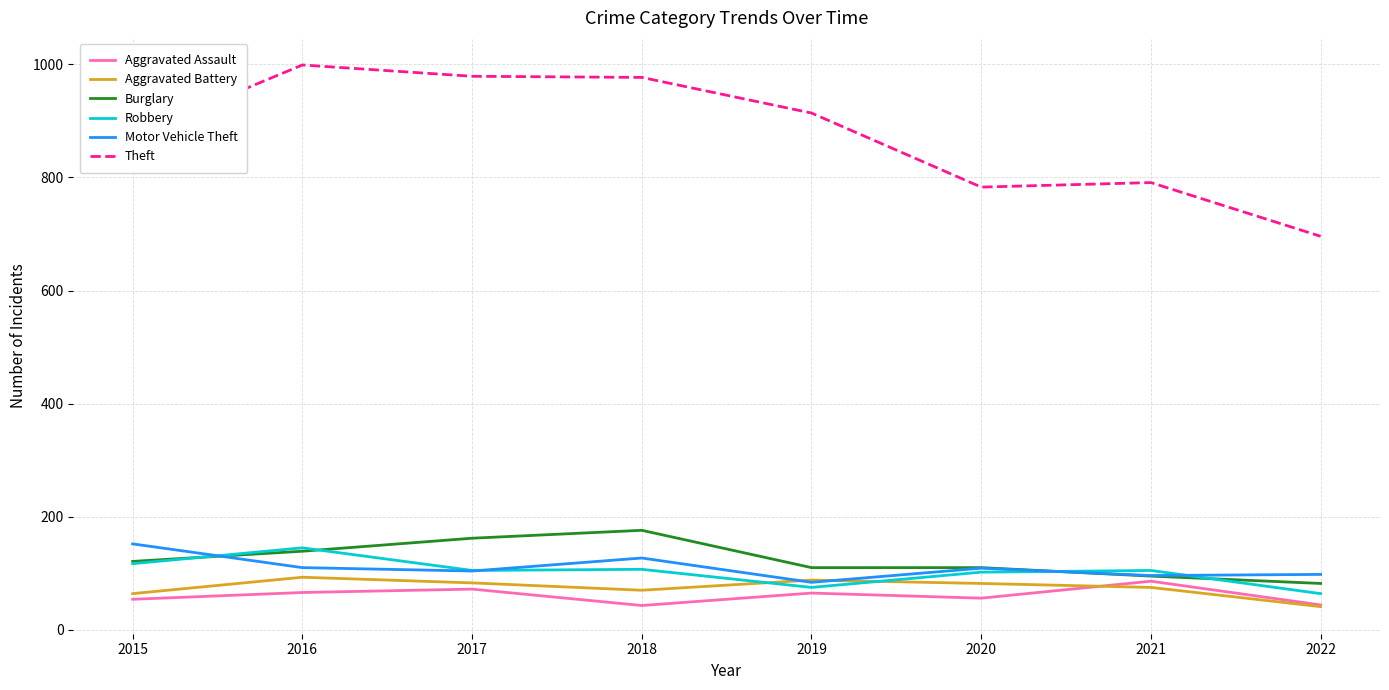

What is the sum of all Burglary values?

995